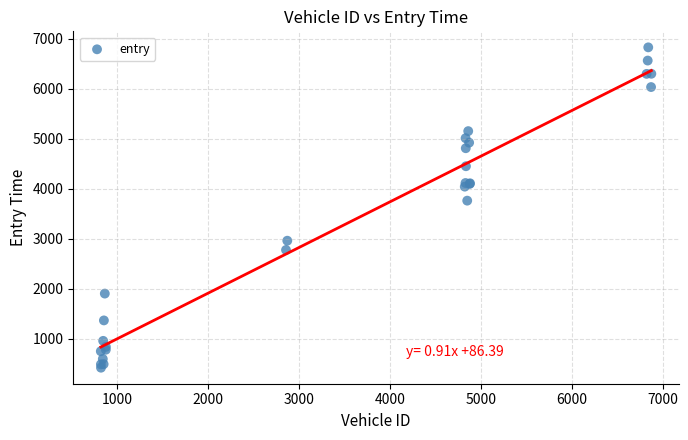

What Y value in the scatter plot is closest to 3624?

3761.8